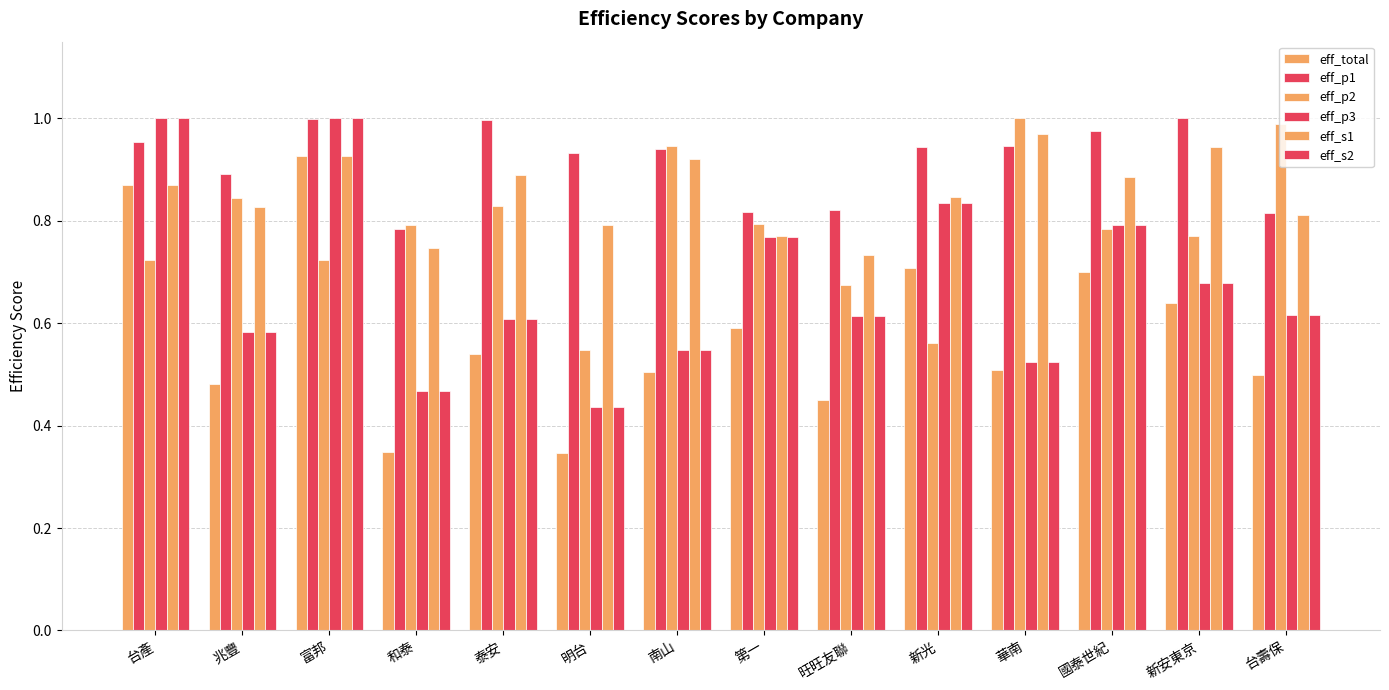

Is it true that eff_p1 equals 0.9 at 新光?

True